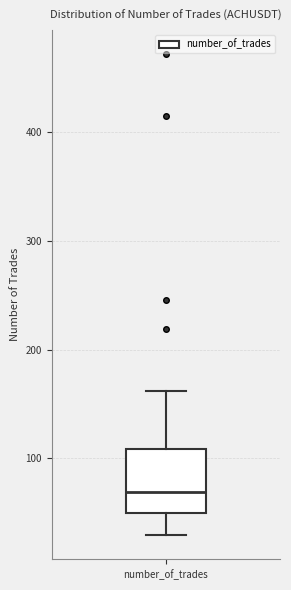

Transcribe this box plot: give where the median line is, the range the box spans, and where the two whiskers end, as read against the y-axis. The values are not printed on the chart, so give them approximately, as read against the axis.

median 70, box 50 to 110, whiskers 30 to 160